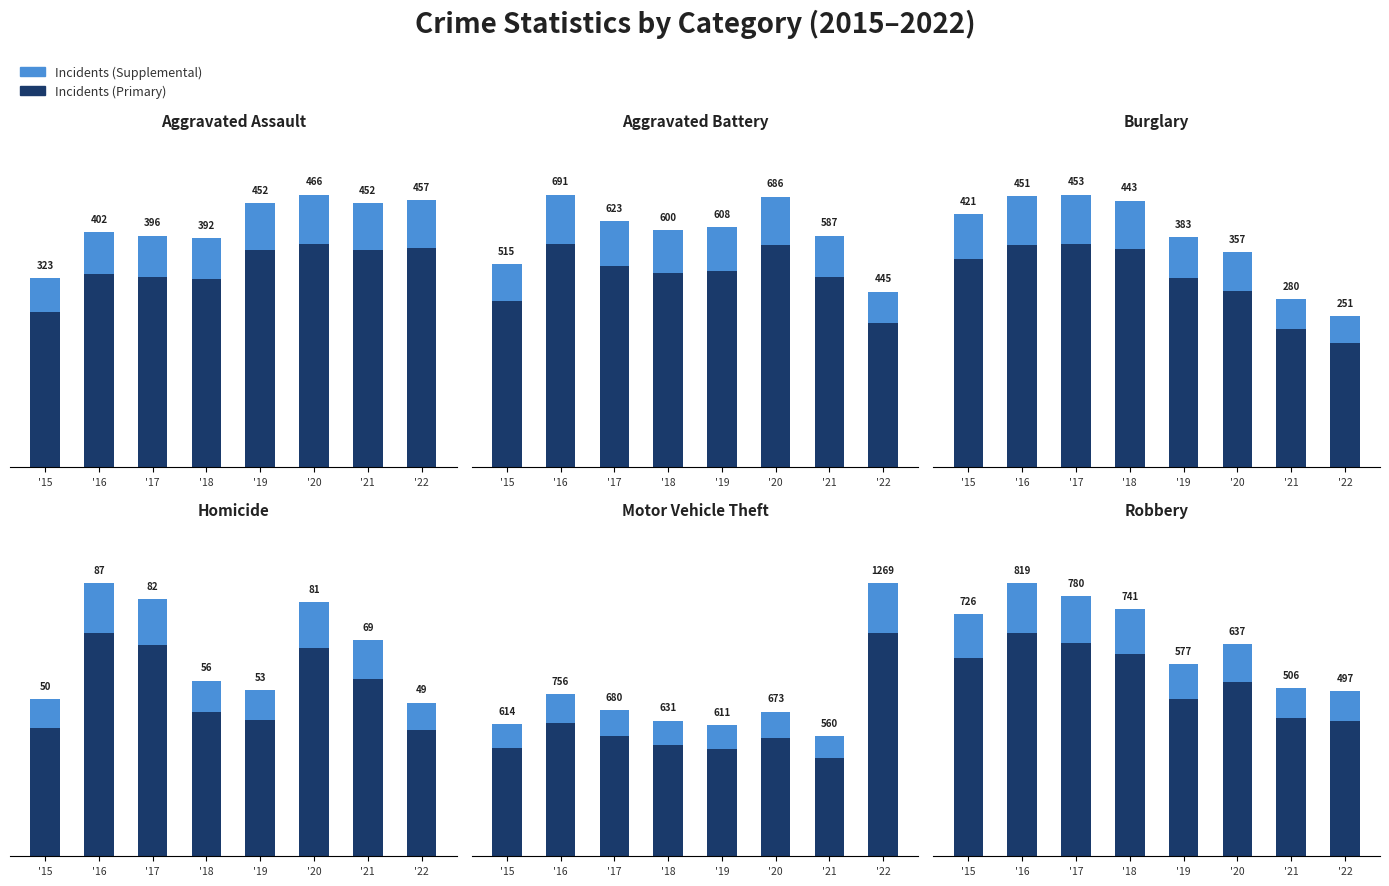

Rank the categories by Incidents (Supplemental) value from lowest to highest.

'22, '21, '19, '20, '15, '18, '17, '16